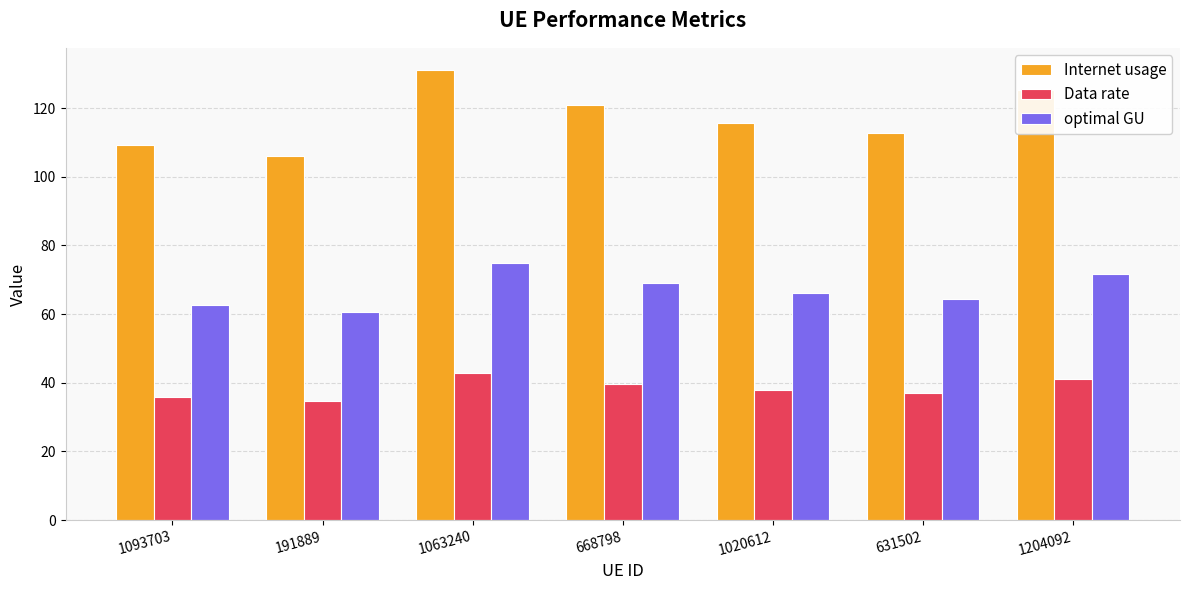

What is the highest value of the Internet usage series?

131.0